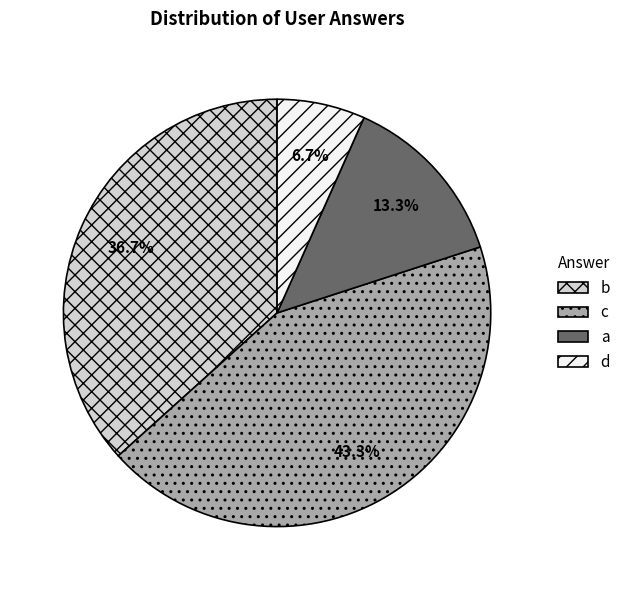

To the nearest percent, what percentage of the pie is c?

43%